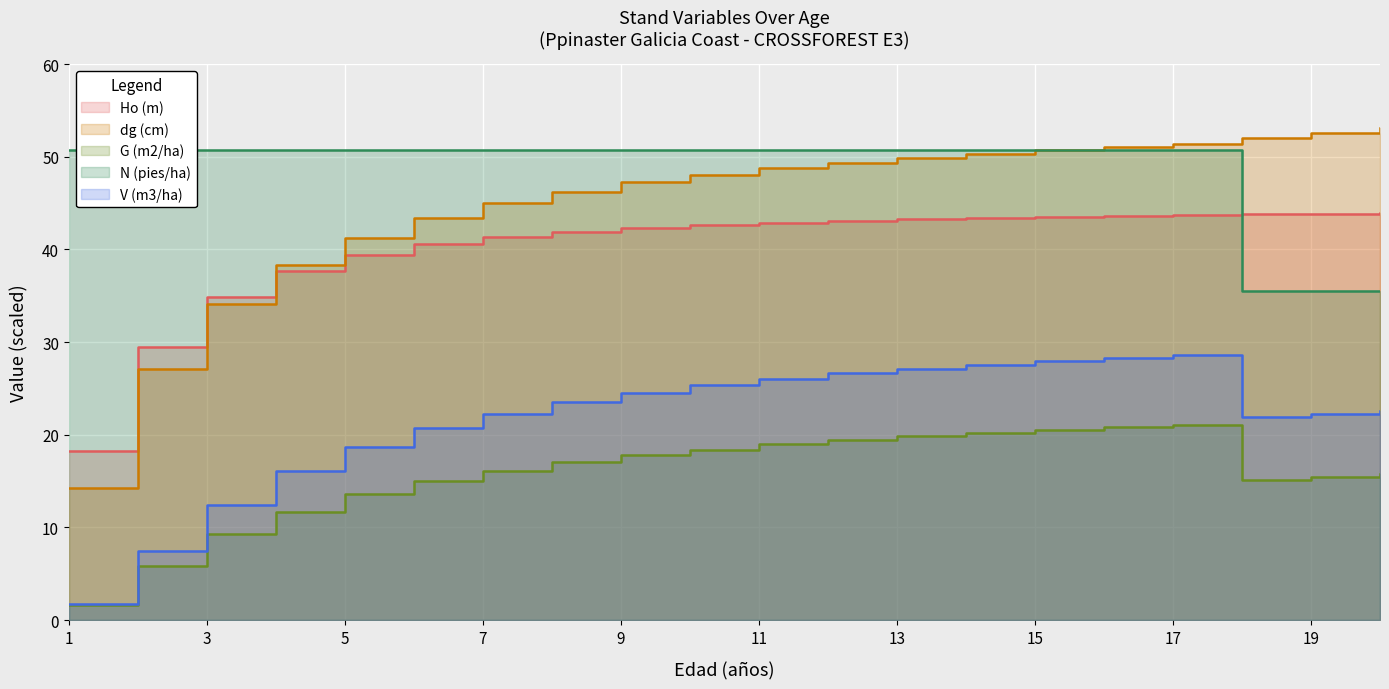

What is the value of the Ho (m) point at the 5th from the left?

39.4